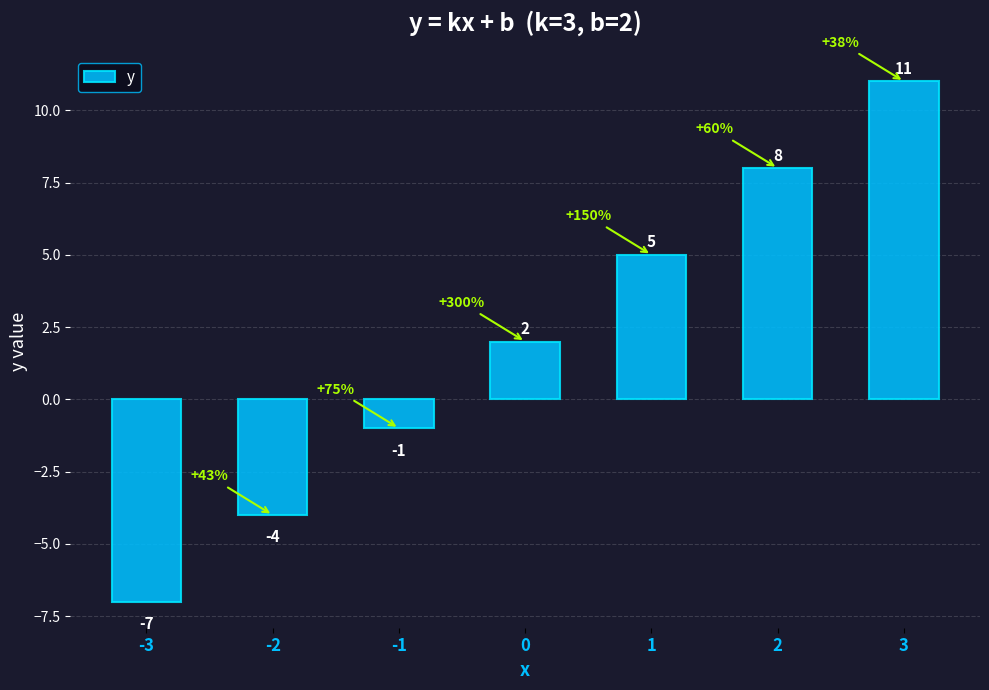

The chart shows a value of 3 at 1. True or false?

False